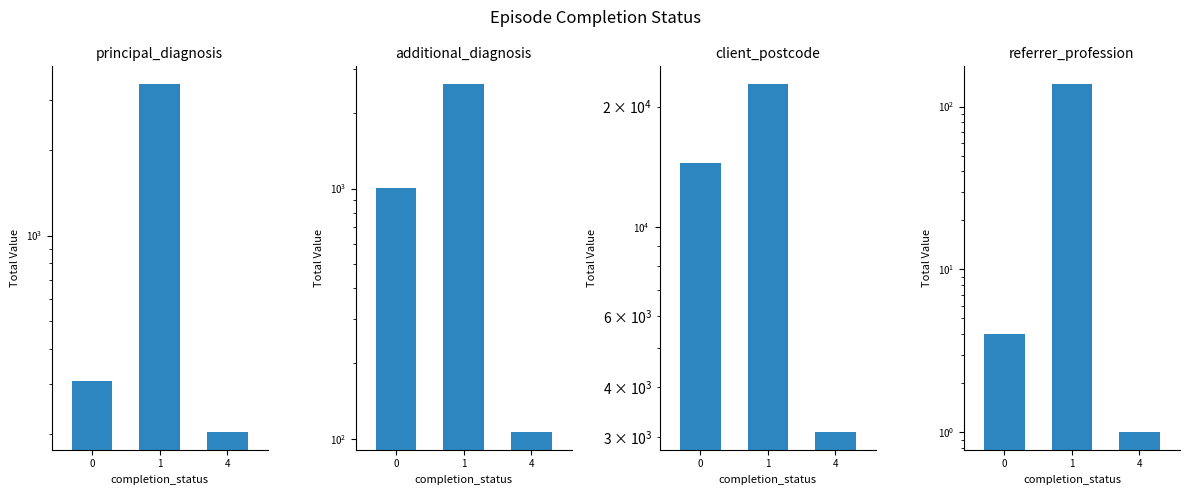

Is it true that client_postcode equals 14454 at 0?

True